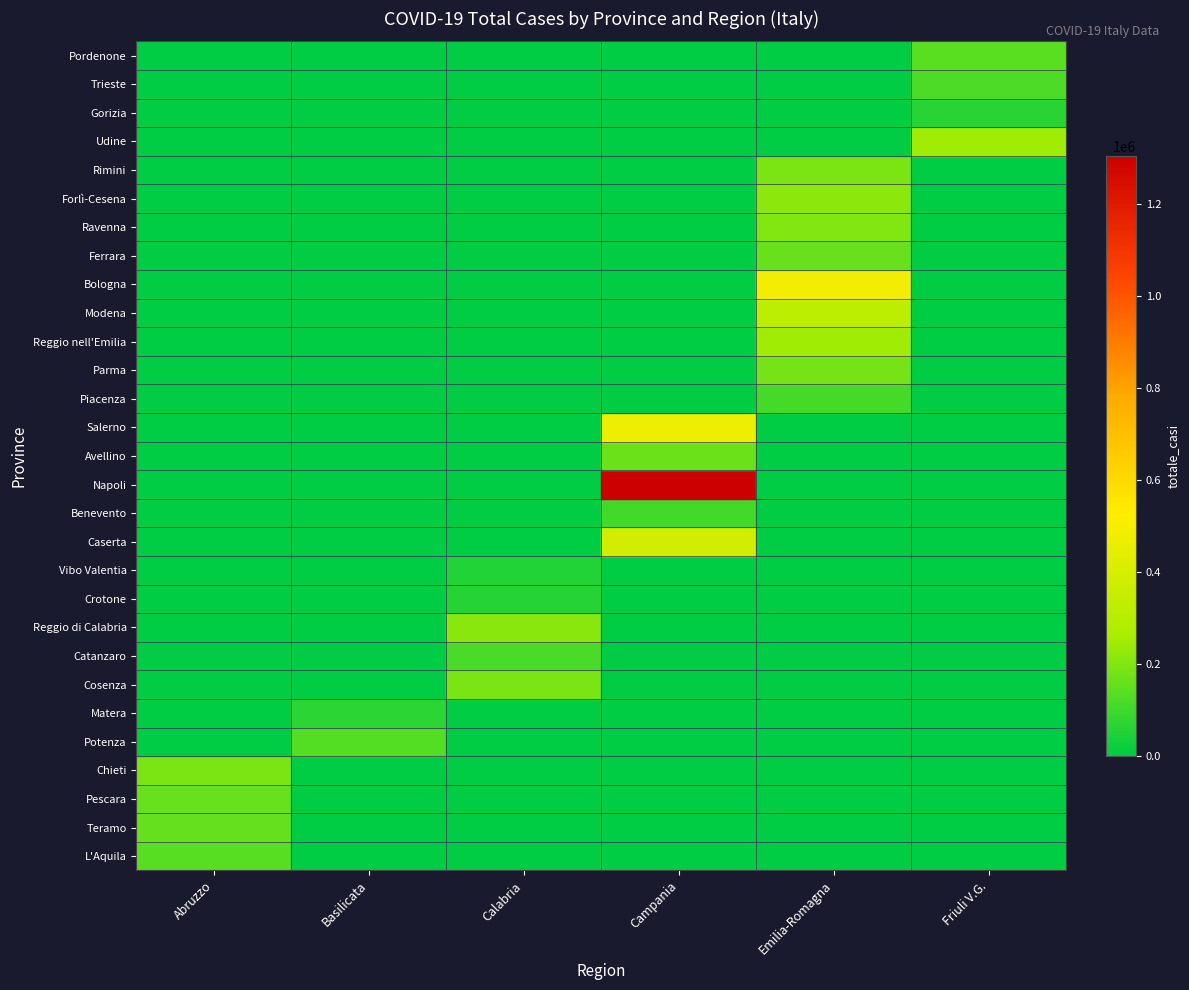

Reading left to right, list all the values displayed in this chart.

L'Aquila: Abruzzo=134622	Basilicata=0	Calabria=0	Campania=0	Emilia-Romagna=0	Friuli V.G.=0
Teramo: Abruzzo=157027	Basilicata=0	Calabria=0	Campania=0	Emilia-Romagna=0	Friuli V.G.=0
Pescara: Abruzzo=158893	Basilicata=0	Calabria=0	Campania=0	Emilia-Romagna=0	Friuli V.G.=0
Chieti: Abruzzo=190968	Basilicata=0	Calabria=0	Campania=0	Emilia-Romagna=0	Friuli V.G.=0
Potenza: Abruzzo=0	Basilicata=129879	Calabria=0	Campania=0	Emilia-Romagna=0	Friuli V.G.=0
Matera: Abruzzo=0	Basilicata=67689	Calabria=0	Campania=0	Emilia-Romagna=0	Friuli V.G.=0
Cosenza: Abruzzo=0	Basilicata=0	Calabria=191942	Campania=0	Emilia-Romagna=0	Friuli V.G.=0
Catanzaro: Abruzzo=0	Basilicata=0	Calabria=115816	Campania=0	Emilia-Romagna=0	Friuli V.G.=0
Reggio di Calabria: Abruzzo=0	Basilicata=0	Calabria=211011	Campania=0	Emilia-Romagna=0	Friuli V.G.=0
Crotone: Abruzzo=0	Basilicata=0	Calabria=60512	Campania=0	Emilia-Romagna=0	Friuli V.G.=0
Vibo Valentia: Abruzzo=0	Basilicata=0	Calabria=53997	Campania=0	Emilia-Romagna=0	Friuli V.G.=0
Caserta: Abruzzo=0	Basilicata=0	Calabria=0	Campania=386136	Emilia-Romagna=0	Friuli V.G.=0
Benevento: Abruzzo=0	Basilicata=0	Calabria=0	Campania=104534	Emilia-Romagna=0	Friuli V.G.=0
Napoli: Abruzzo=0	Basilicata=0	Calabria=0	Campania=1303793	Emilia-Romagna=0	Friuli V.G.=0
Avellino: Abruzzo=0	Basilicata=0	Calabria=0	Campania=166533	Emilia-Romagna=0	Friuli V.G.=0
Salerno: Abruzzo=0	Basilicata=0	Calabria=0	Campania=470810	Emilia-Romagna=0	Friuli V.G.=0
Piacenza: Abruzzo=0	Basilicata=0	Calabria=0	Campania=0	Emilia-Romagna=110947	Friuli V.G.=0
Parma: Abruzzo=0	Basilicata=0	Calabria=0	Campania=0	Emilia-Romagna=180432	Friuli V.G.=0
Reggio nell'Emilia: Abruzzo=0	Basilicata=0	Calabria=0	Campania=0	Emilia-Romagna=248989	Friuli V.G.=0
Modena: Abruzzo=0	Basilicata=0	Calabria=0	Campania=0	Emilia-Romagna=315046	Friuli V.G.=0
Bologna: Abruzzo=0	Basilicata=0	Calabria=0	Campania=0	Emilia-Romagna=487832	Friuli V.G.=0
Ferrara: Abruzzo=0	Basilicata=0	Calabria=0	Campania=0	Emilia-Romagna=159303	Friuli V.G.=0
Ravenna: Abruzzo=0	Basilicata=0	Calabria=0	Campania=0	Emilia-Romagna=203558	Friuli V.G.=0
Forlì-Cesena: Abruzzo=0	Basilicata=0	Calabria=0	Campania=0	Emilia-Romagna=214590	Friuli V.G.=0
Rimini: Abruzzo=0	Basilicata=0	Calabria=0	Campania=0	Emilia-Romagna=190058	Friuli V.G.=0
Udine: Abruzzo=0	Basilicata=0	Calabria=0	Campania=0	Emilia-Romagna=0	Friuli V.G.=248591
Gorizia: Abruzzo=0	Basilicata=0	Calabria=0	Campania=0	Emilia-Romagna=0	Friuli V.G.=64052
Trieste: Abruzzo=0	Basilicata=0	Calabria=0	Campania=0	Emilia-Romagna=0	Friuli V.G.=119383
Pordenone: Abruzzo=0	Basilicata=0	Calabria=0	Campania=0	Emilia-Romagna=0	Friuli V.G.=141616